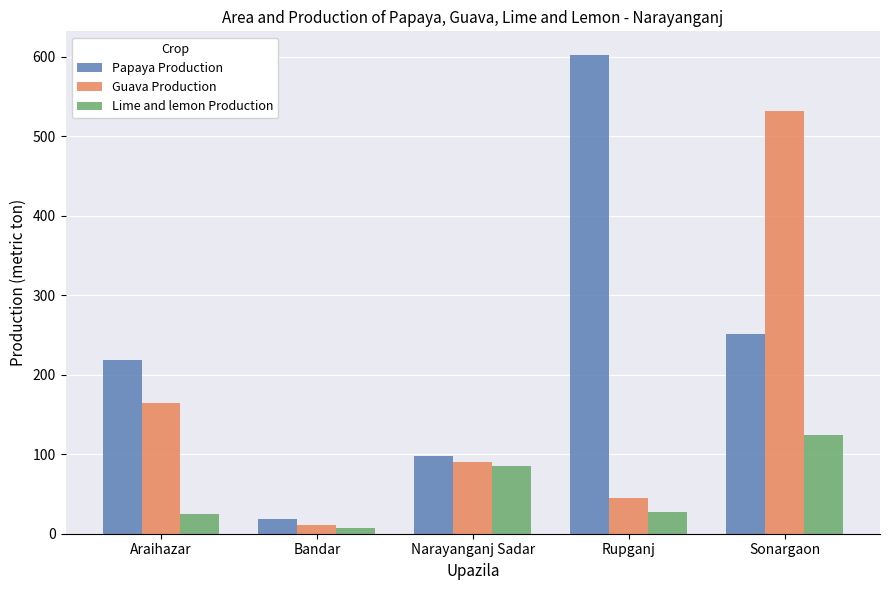

How many categories are shown in the chart?

5